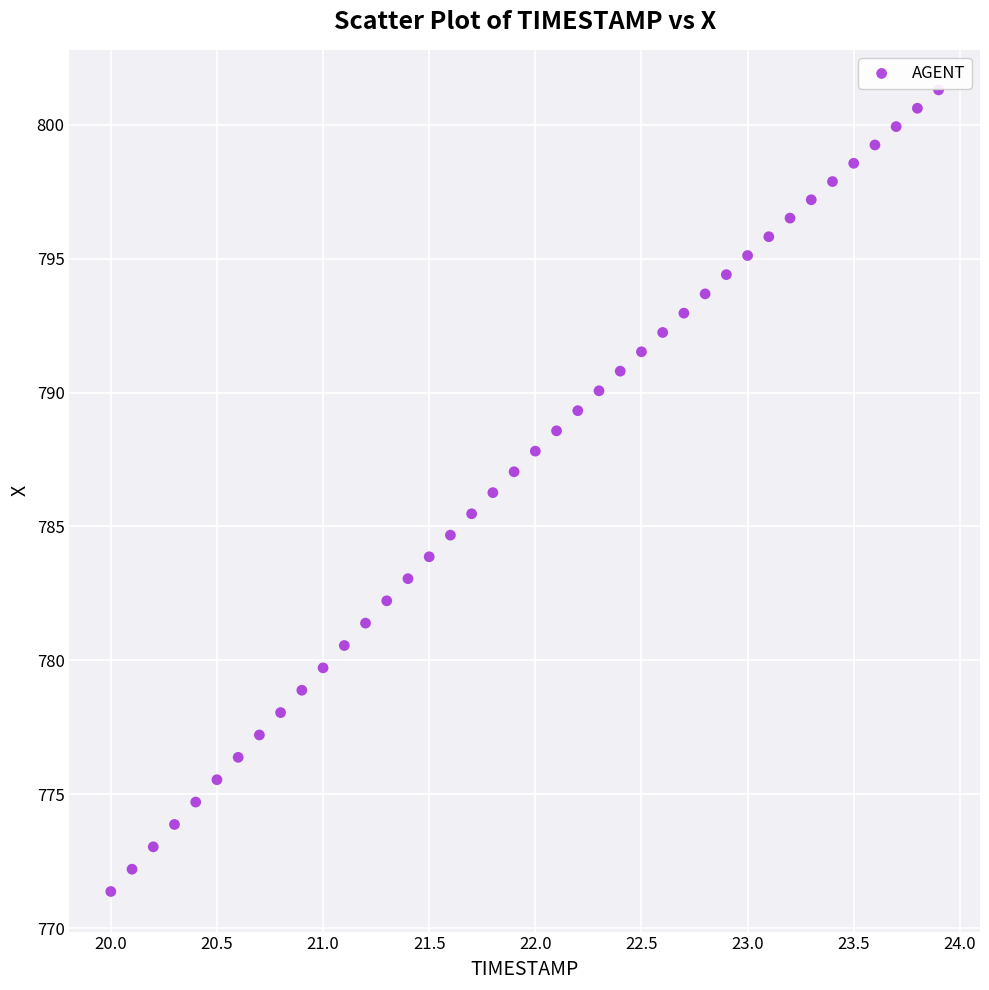

What is the range of Y values (max minus min)?

29.9